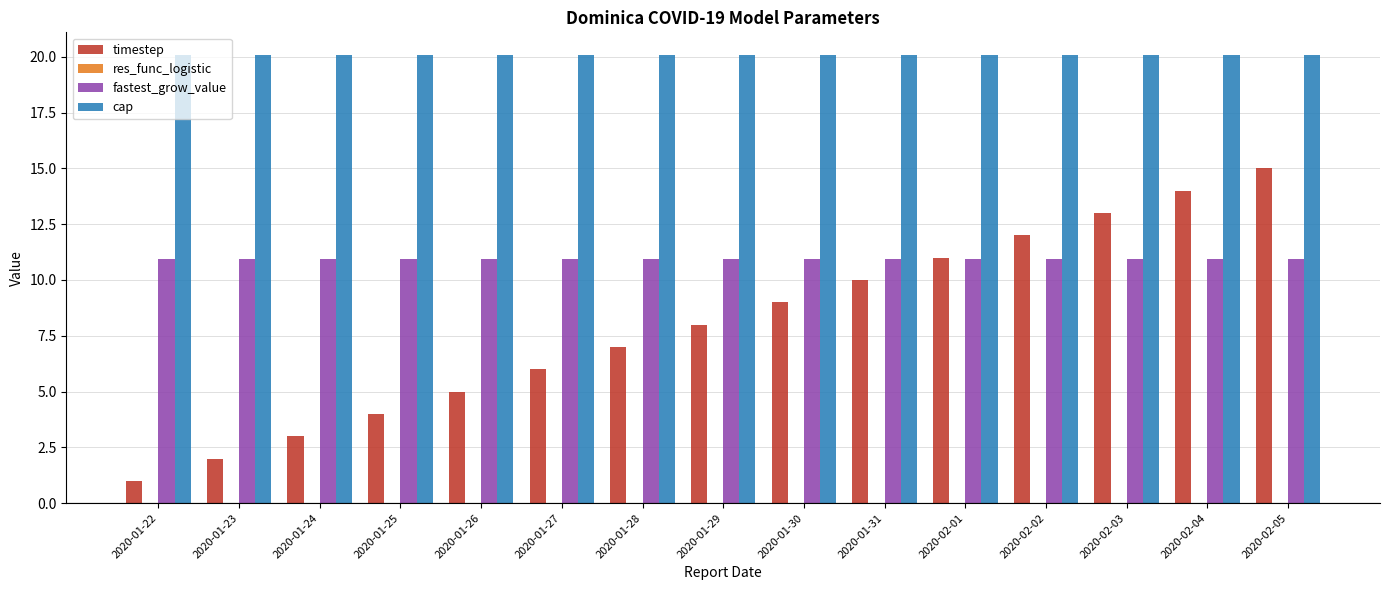

The timestep series shows 8.0 at 2020-01-29. True or false?

True